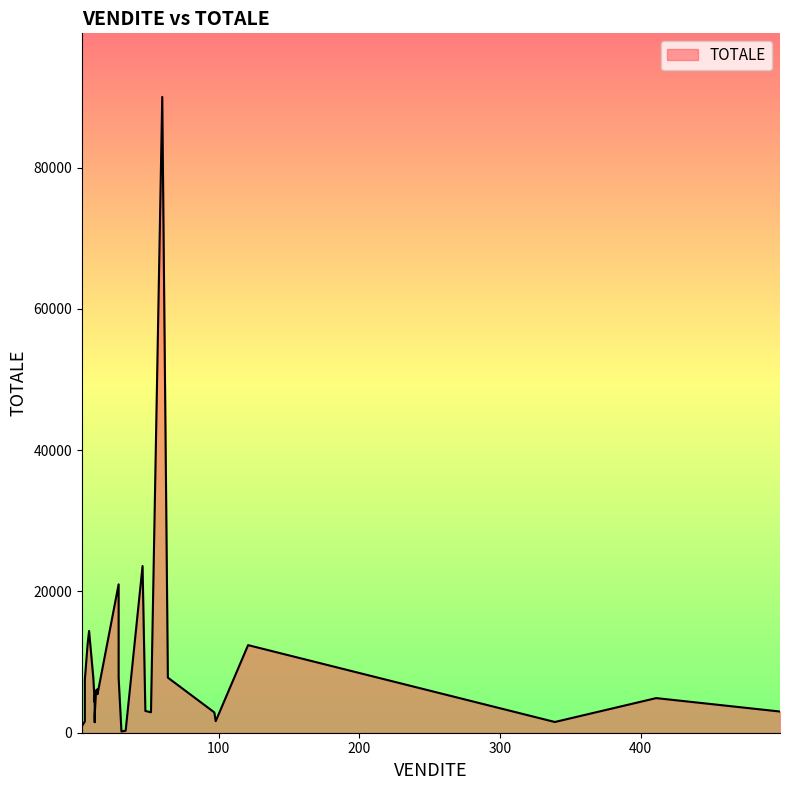

Is it true that the value at 5 is 376?

False